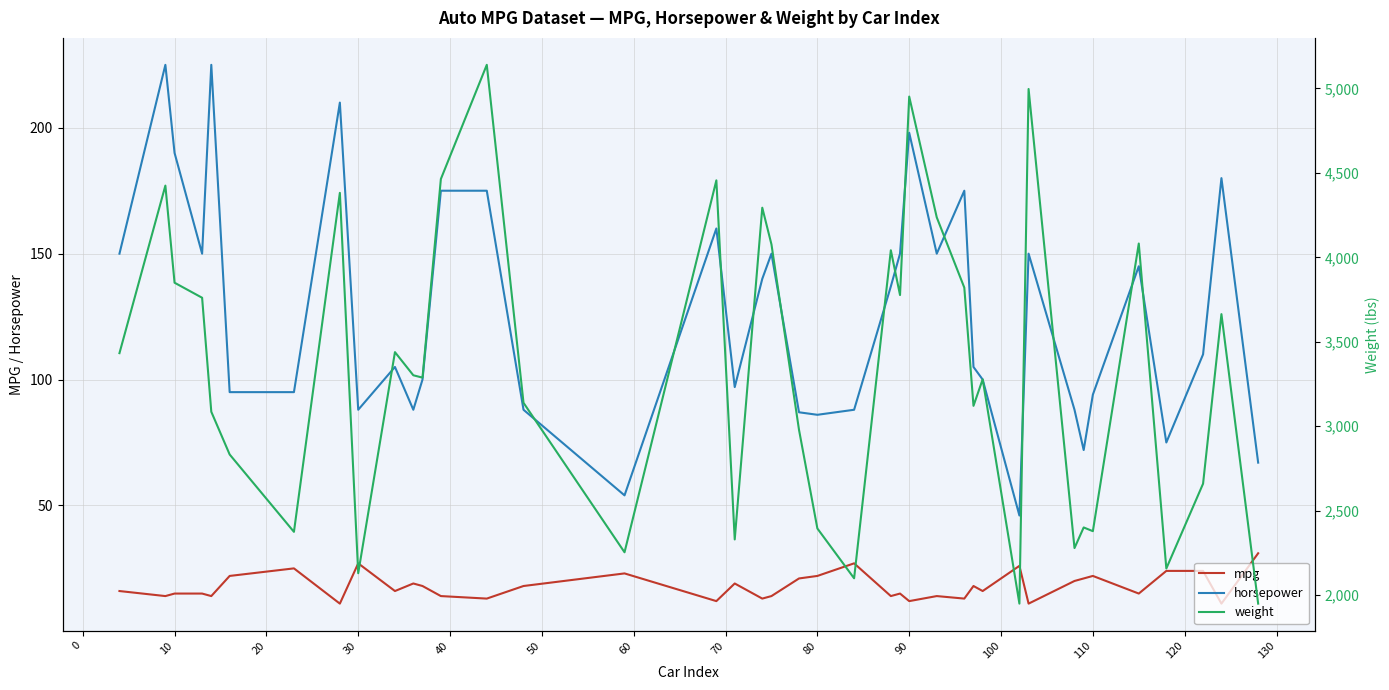

How many values in the mpg series are below 16?

18